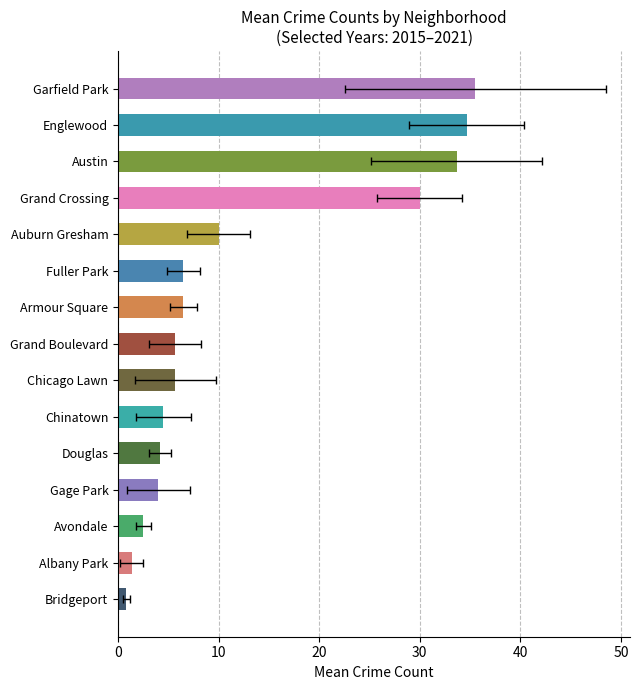

The value of 2018 at Avondale is 5. True or false?

False